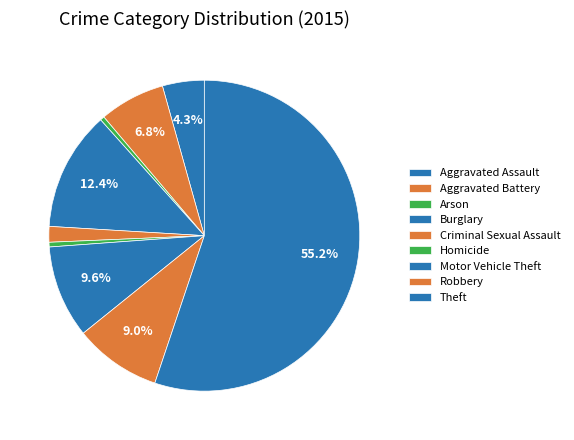

How many slices are in this pie chart?

9